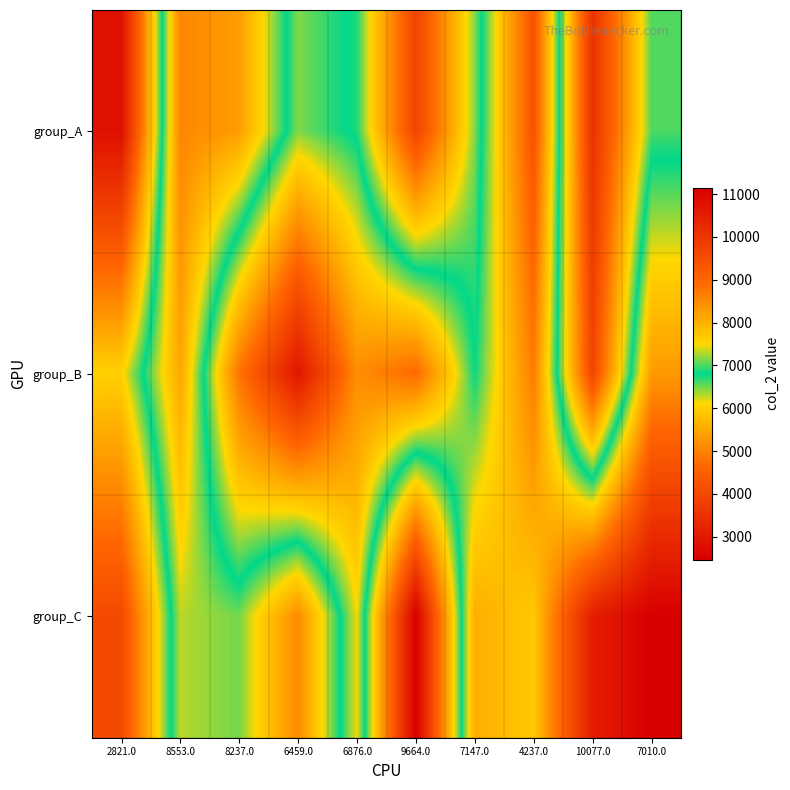

Between 8553.0 and 7147.0, which series saw the biggest shift?

group_C